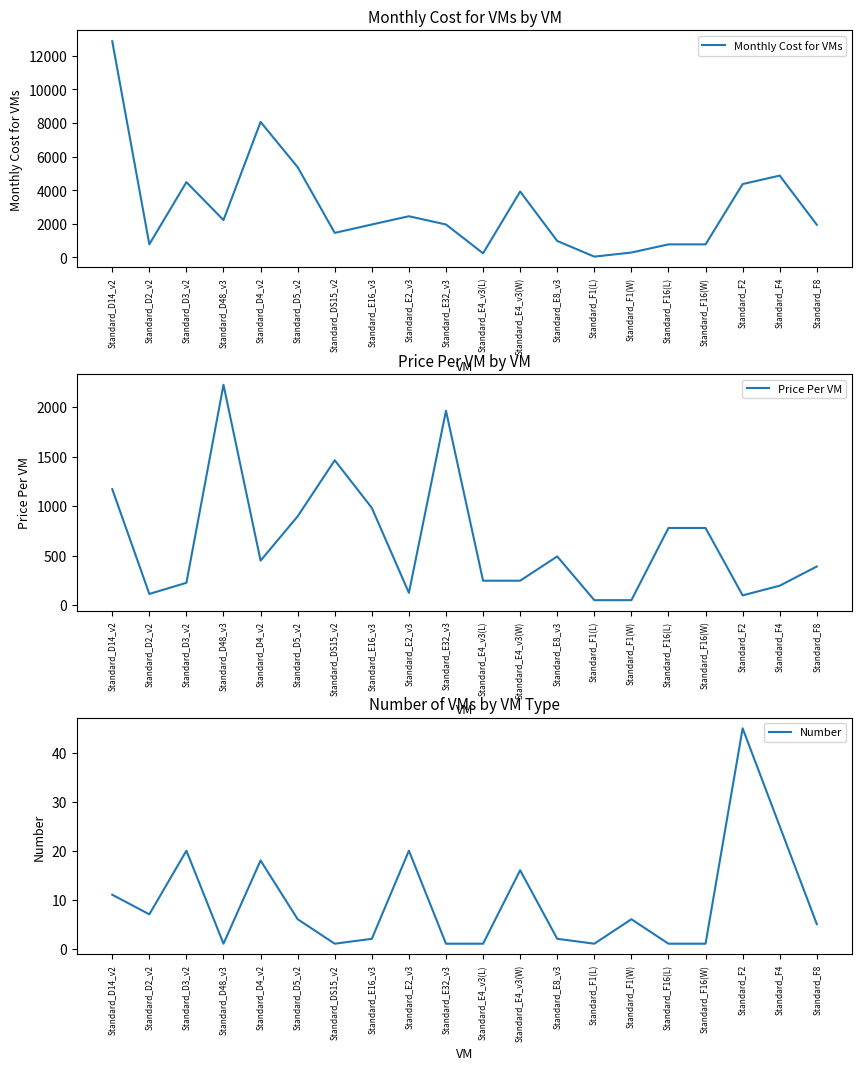

Reading left to right, transcribe all the data shown in this chart.

Monthly Cost for VMs: 12872.1	781.8	4482.2	2225.0	8068.0	5374.3	1462.2	1962.2	2452.8	1962.2	245.3	3924.5	981.1	48.7	292.1	778.2	778.2	4369.1	4872.8	1945.5
Price Per VM: 1170.2	111.7	224.1	2225.0	448.2	895.7	1462.2	981.1	122.6	1962.2	245.3	245.3	490.6	48.7	48.7	778.2	778.2	97.1	194.9	389.1
Number: 11.0	7.0	20.0	1.0	18.0	6.0	1.0	2.0	20.0	1.0	1.0	16.0	2.0	1.0	6.0	1.0	1.0	45.0	25.0	5.0